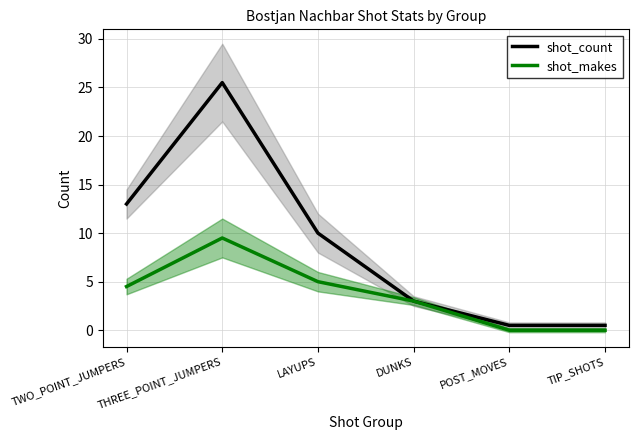

True or false: shot_count and shot_makes cross at least once.

False